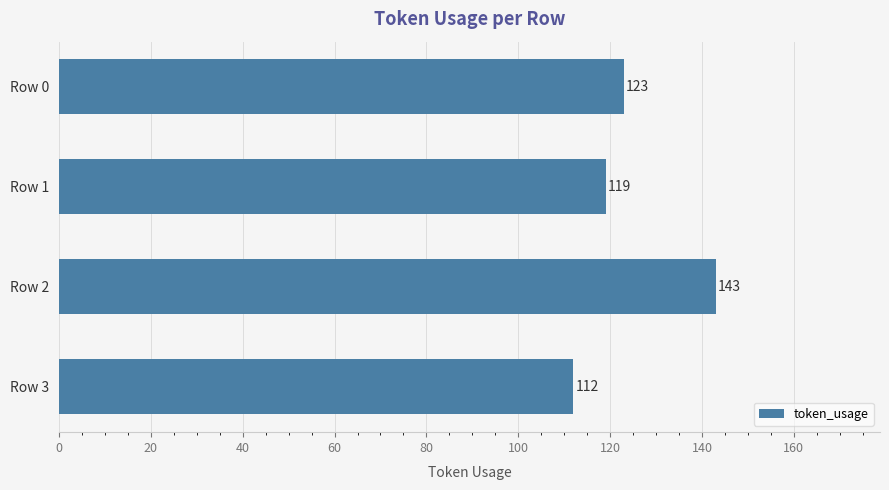

The value at Row 1 is 174. True or false?

False